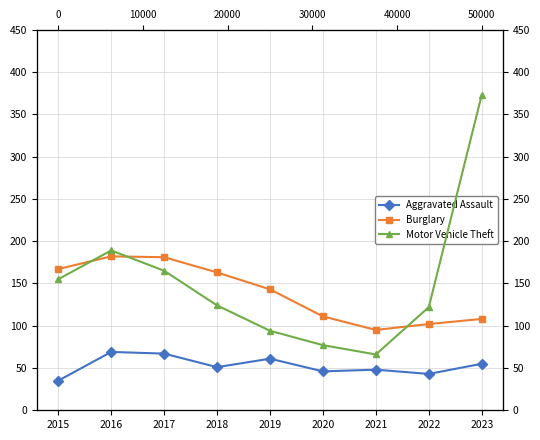

What is the value of the Burglary point at the 9th from the left?

108